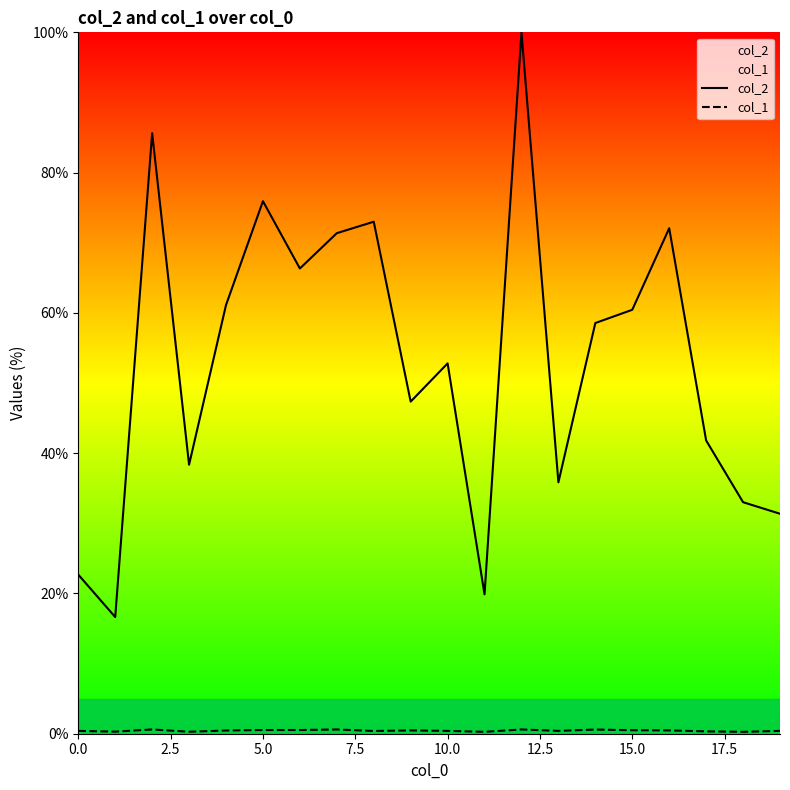

List the series in order of their peak value, highest first.

col_2, col_1